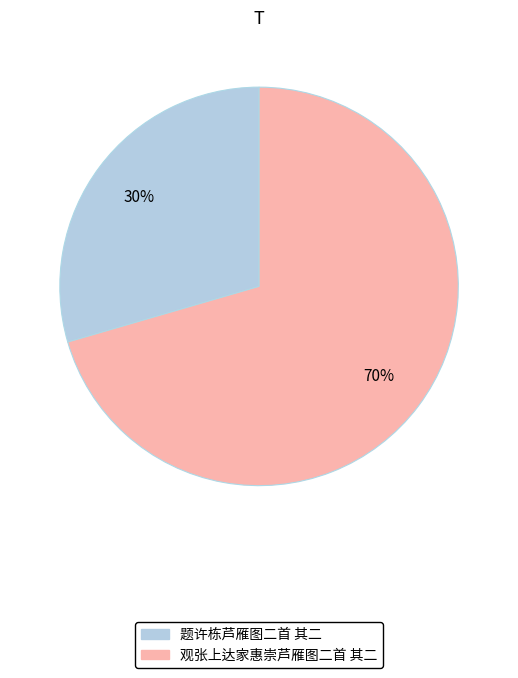

Which slice is the smallest?

题许栋芦雁图二首 其二